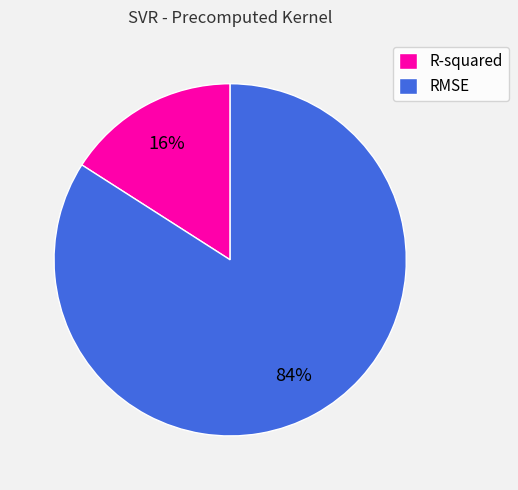

To the nearest percent, what is the difference between the R-squared and RMSE slice percentages?

68%